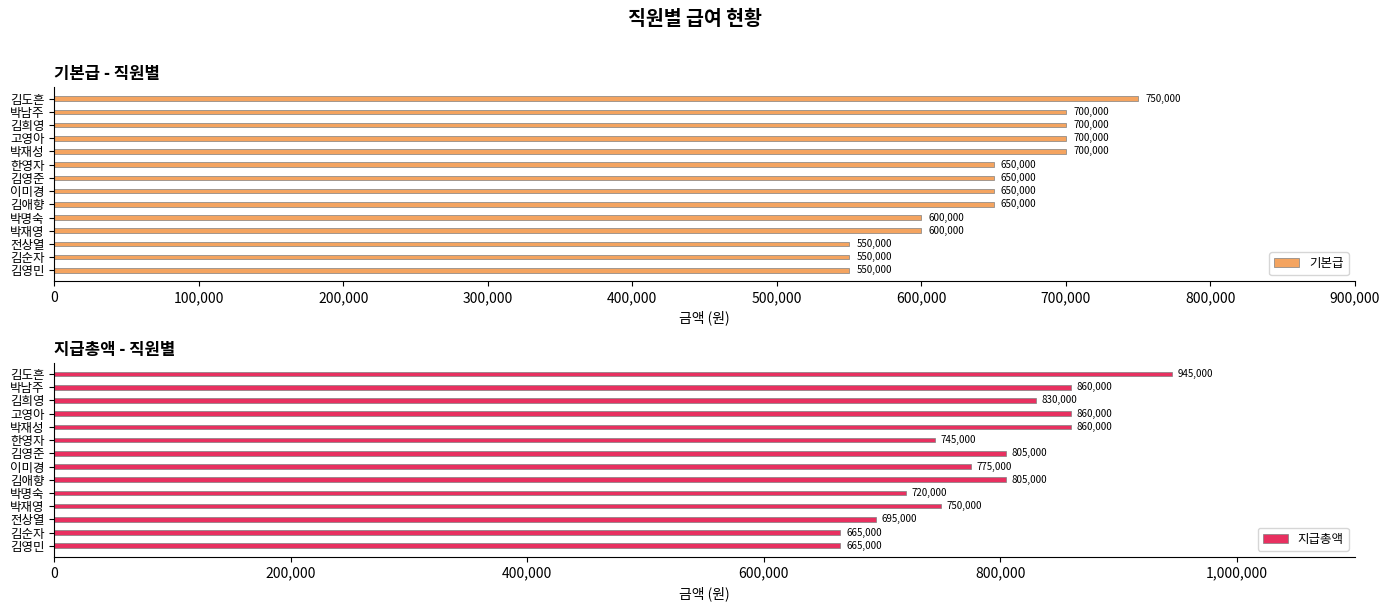

What is the maximum value for 기본급?

750000